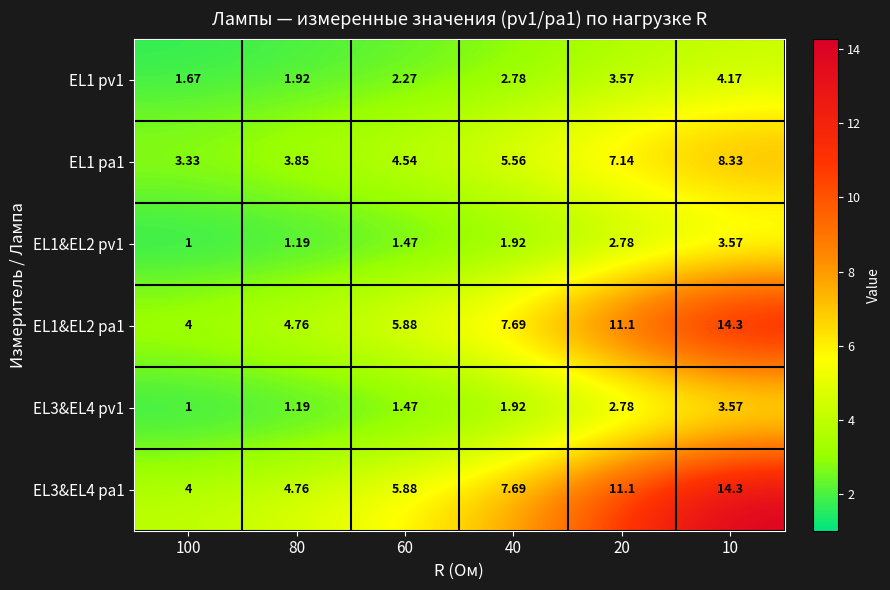

At which category is the sum across all series the highest?

10